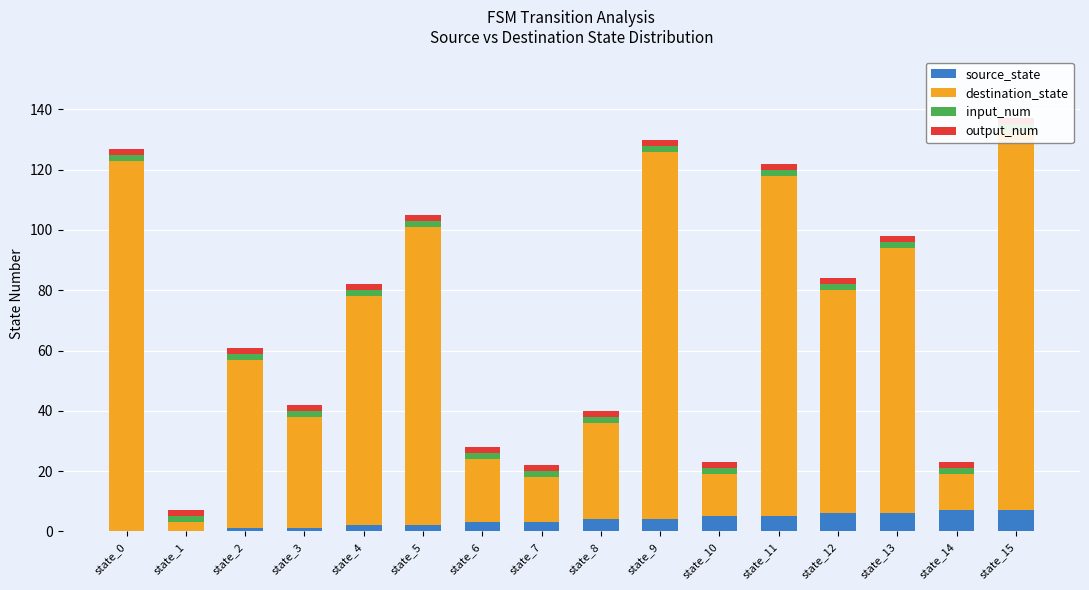

Reading left to right, extract all data points from this chart.

source_state: state_0=0	state_1=0	state_2=1	state_3=1	state_4=2	state_5=2	state_6=3	state_7=3	state_8=4	state_9=4	state_10=5	state_11=5	state_12=6	state_13=6	state_14=7	state_15=7
destination_state: state_0=123	state_1=3	state_2=56	state_3=37	state_4=76	state_5=99	state_6=21	state_7=15	state_8=32	state_9=122	state_10=14	state_11=113	state_12=74	state_13=88	state_14=12	state_15=126
input_num: state_0=2	state_1=2	state_2=2	state_3=2	state_4=2	state_5=2	state_6=2	state_7=2	state_8=2	state_9=2	state_10=2	state_11=2	state_12=2	state_13=2	state_14=2	state_15=2
output_num: state_0=2	state_1=2	state_2=2	state_3=2	state_4=2	state_5=2	state_6=2	state_7=2	state_8=2	state_9=2	state_10=2	state_11=2	state_12=2	state_13=2	state_14=2	state_15=2